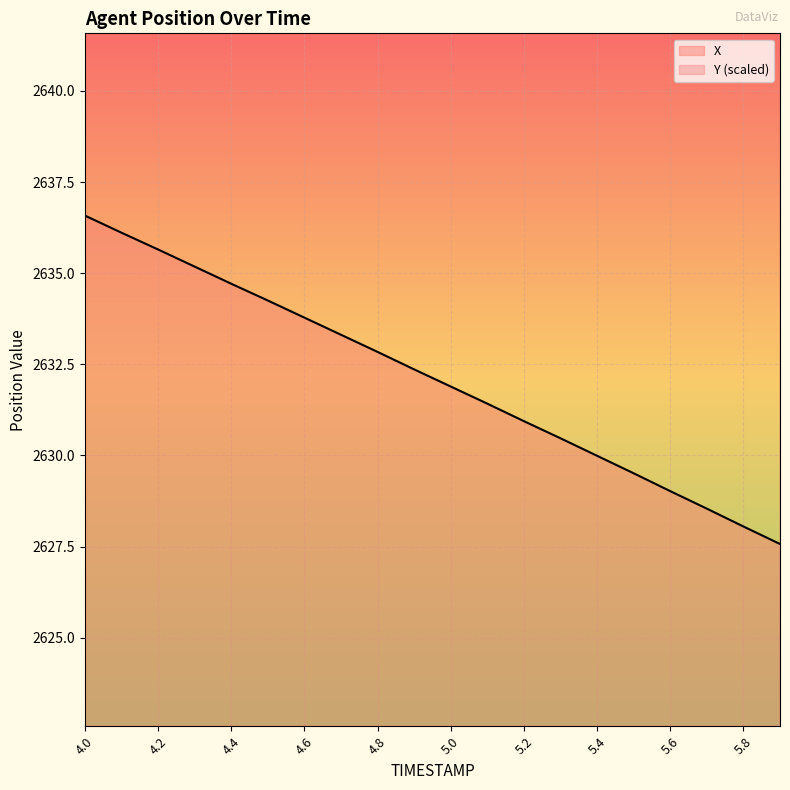

The value of X at 5.0 is 3601.1. True or false?

False